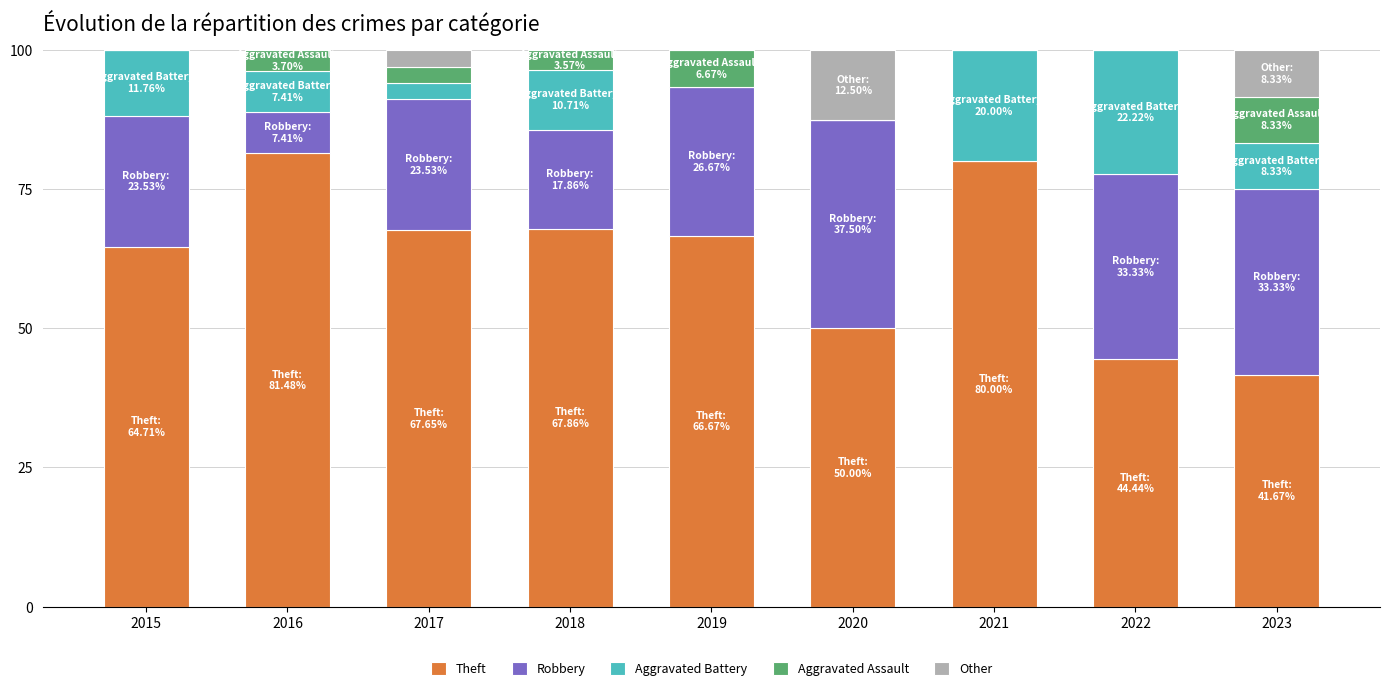

What are all the series names shown in the legend?

Theft, Robbery, Aggravated Battery, Aggravated Assault, Other